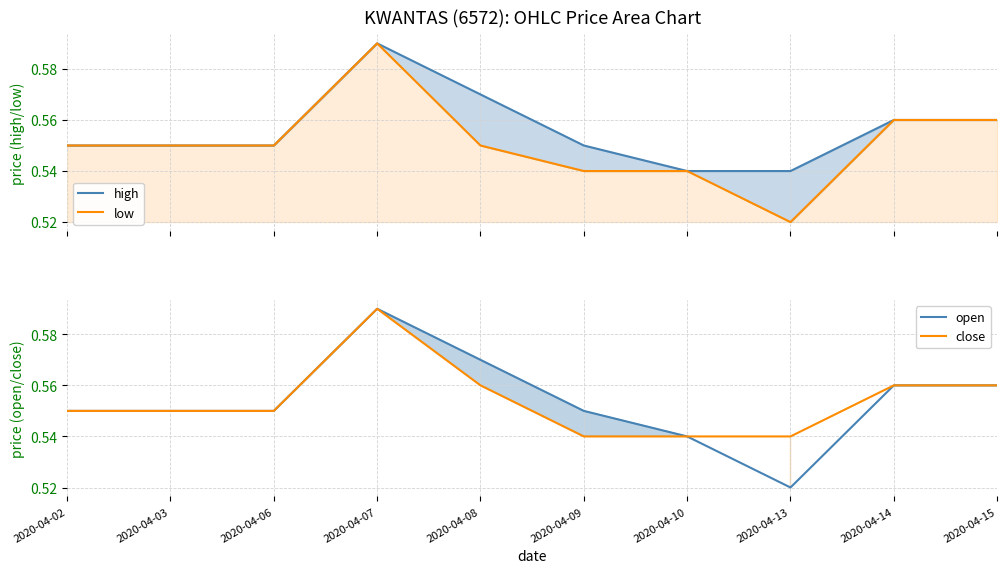

Reading left to right, list all the values displayed in this chart.

high: 0.6	0.6	0.6	0.6	0.6	0.6	0.5	0.5	0.6	0.6
low: 0.6	0.6	0.6	0.6	0.6	0.5	0.5	0.5	0.6	0.6
open: 0.6	0.6	0.6	0.6	0.6	0.6	0.5	0.5	0.6	0.6
close: 0.6	0.6	0.6	0.6	0.6	0.5	0.5	0.5	0.6	0.6